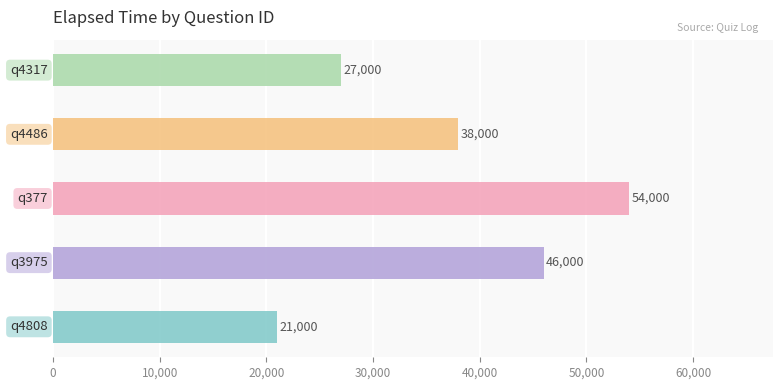

List the labels in order of value, smallest first.

q4808, q4317, q4486, q3975, q377